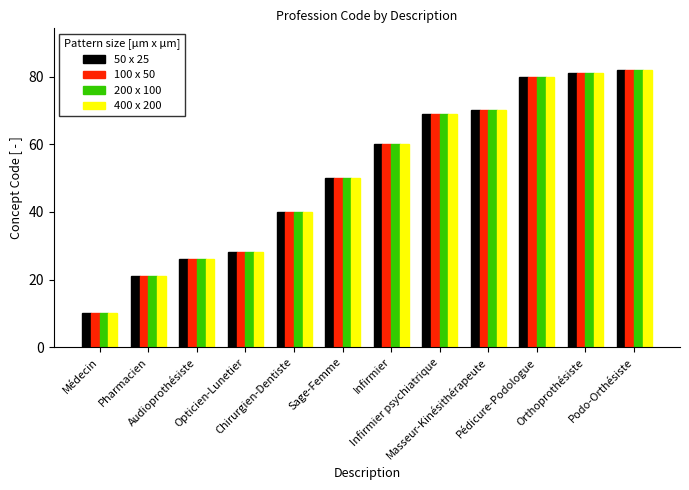

Reading left to right, list all the values displayed in this chart.

50 x 25: 10	21	26	28	40	50	60	69	70	80	81	82
100 x 50: 10	21	26	28	40	50	60	69	70	80	81	82
200 x 100: 10	21	26	28	40	50	60	69	70	80	81	82
400 x 200: 10	21	26	28	40	50	60	69	70	80	81	82